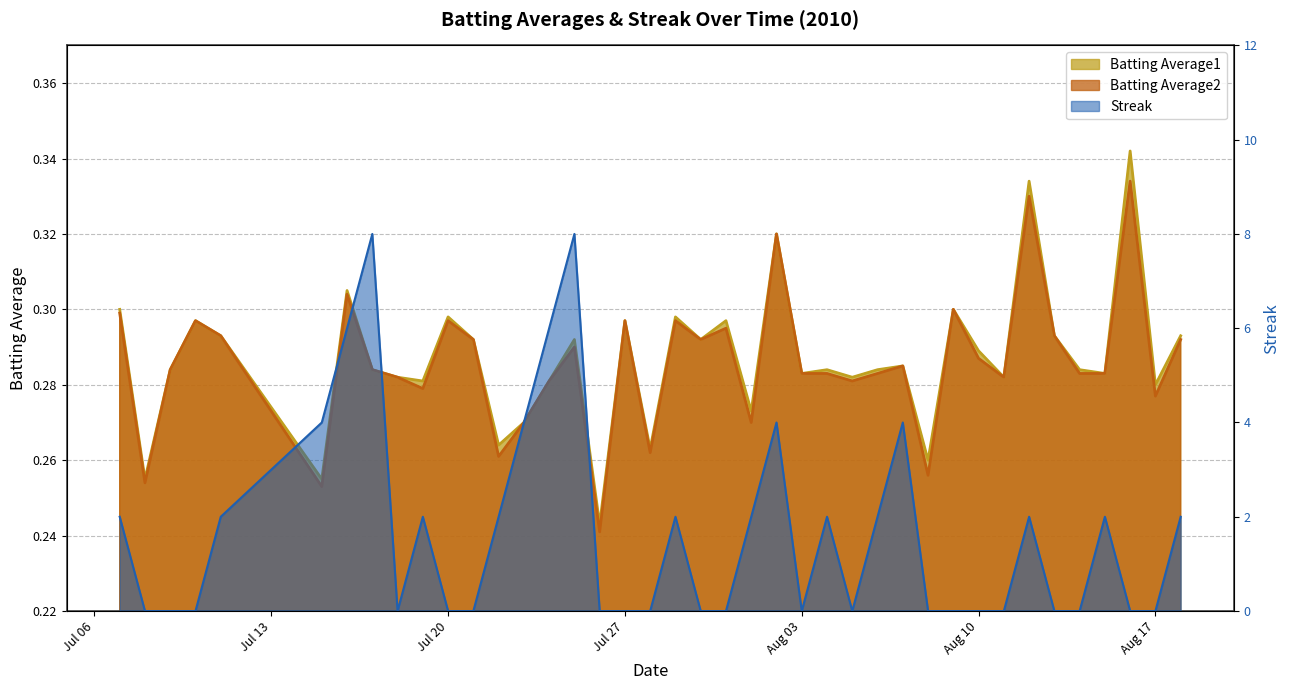

True or false: Batting Average2 has a value of 0.1 at 2010-08-01.

False